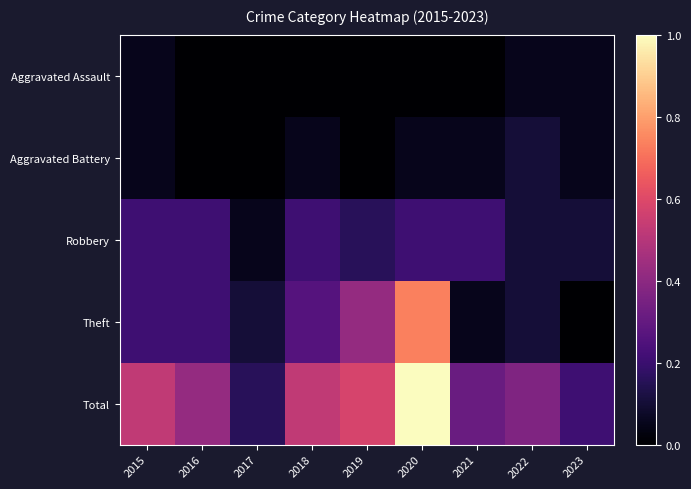

Which series has the largest total across all categories?

Total